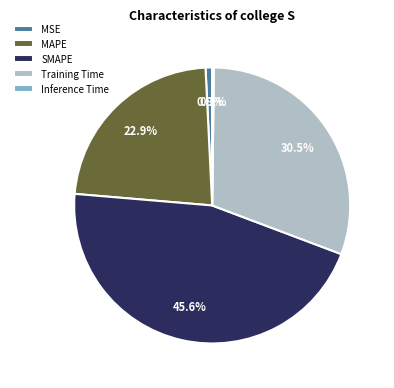

Is there a majority slice in this chart?

No